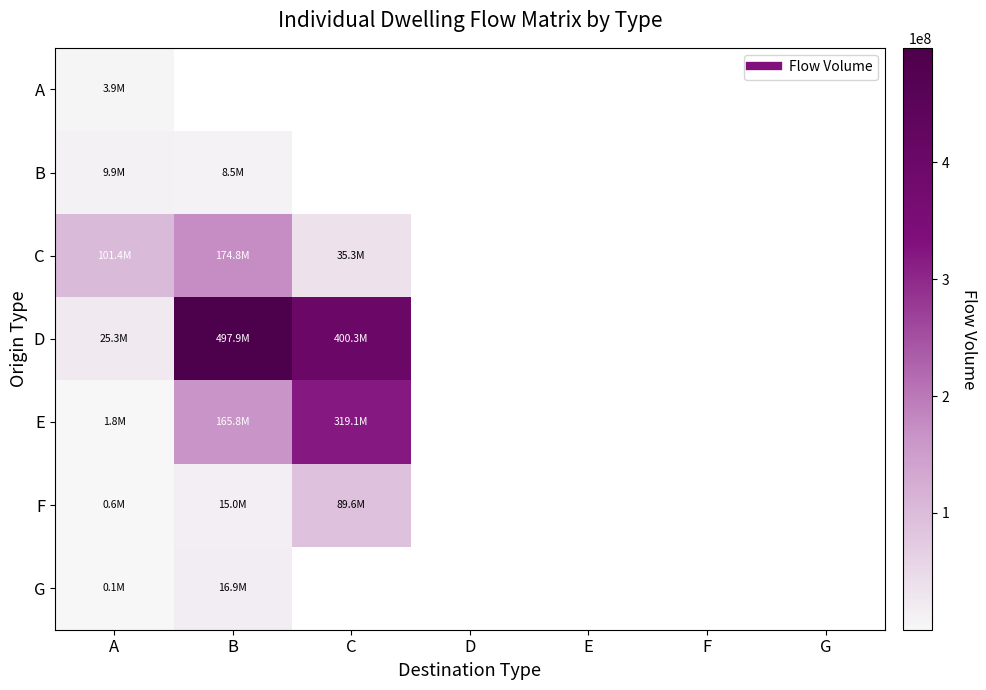

At which category does the chart reach its minimum across all series?

A